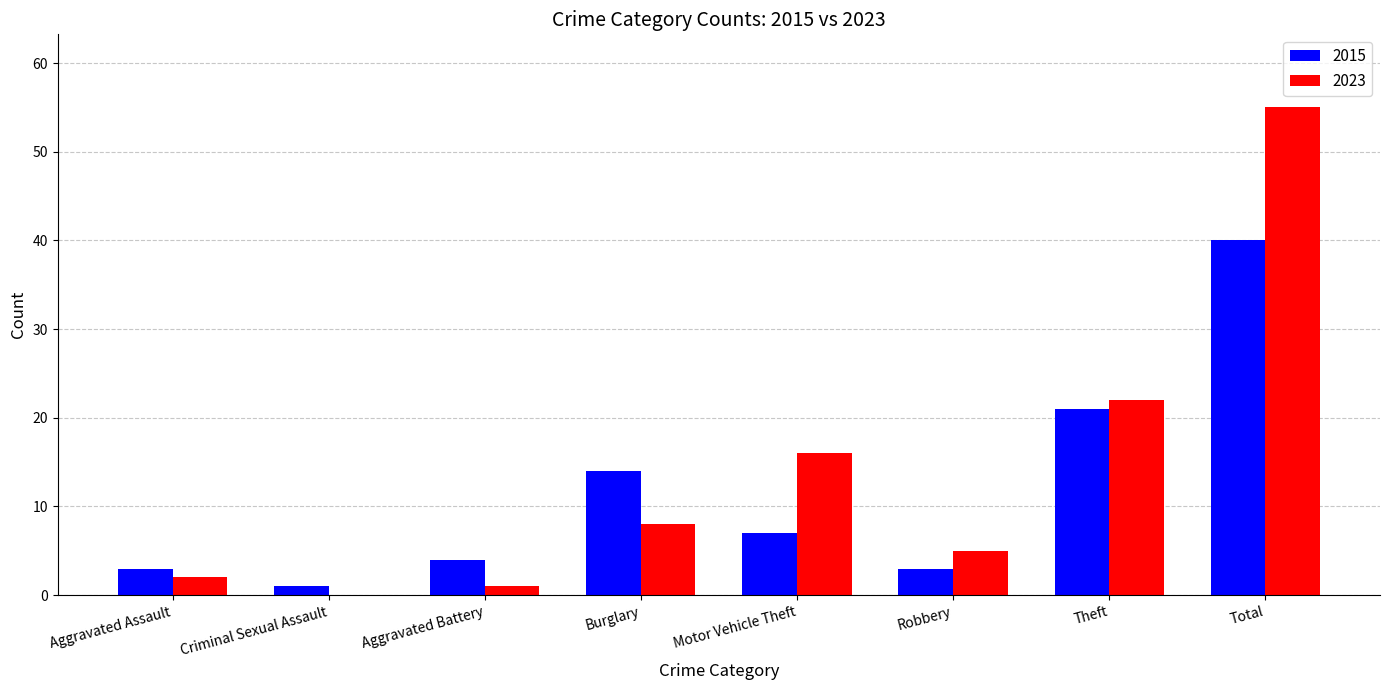

Which series has the largest range (max minus min)?

2023